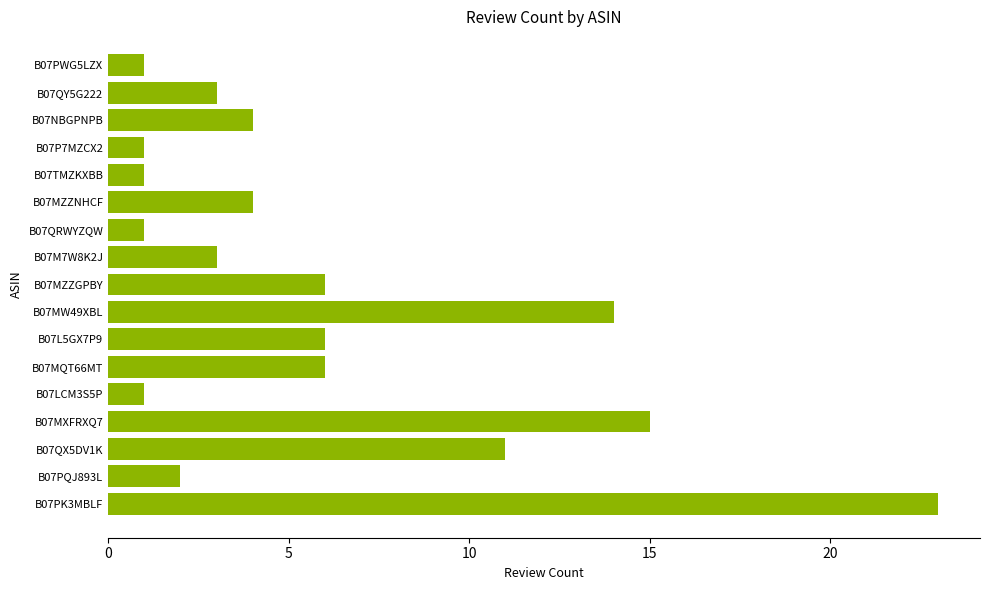

What is the sum of all values?

102